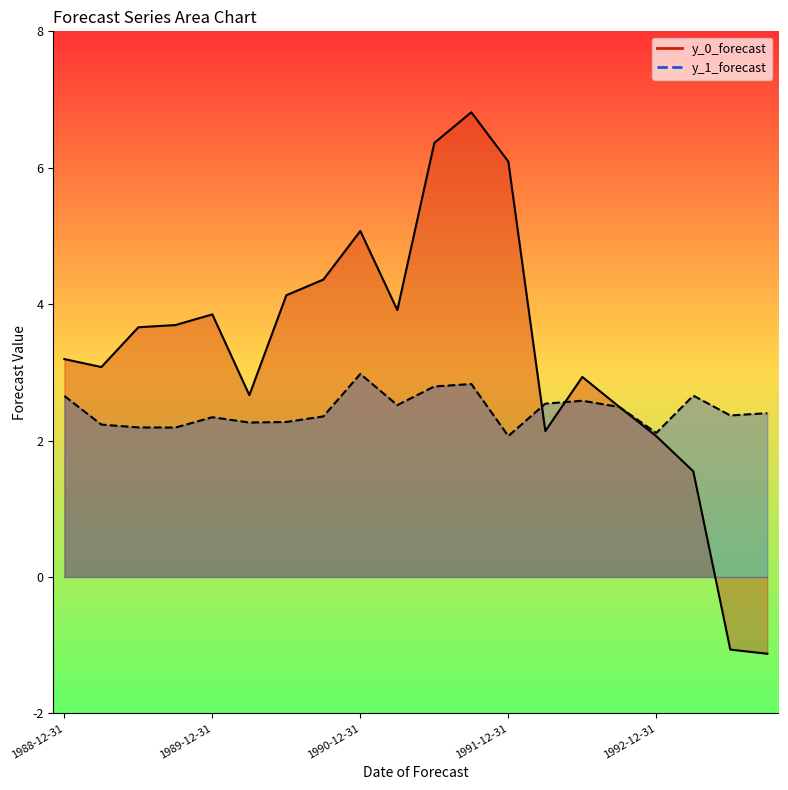

List the series in order of their peak value, highest first.

y_0_forecast, y_1_forecast